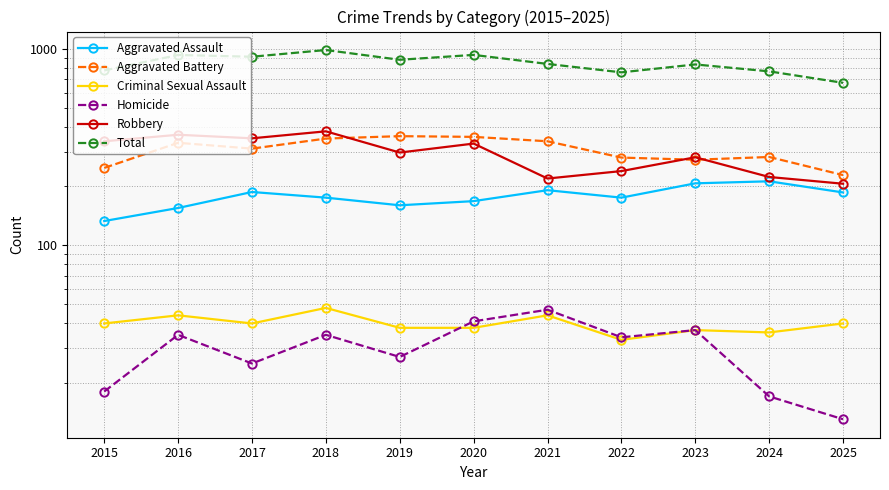

Which series changed the most between 2015 and 2021?

Robbery